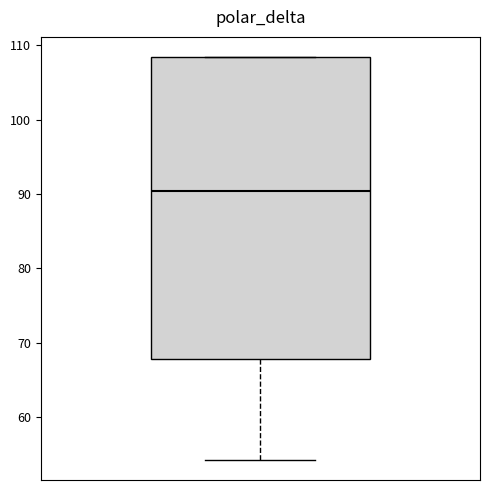

Read this box plot against the y-axis: the position of the median line, the range covered by the box, and the ends of both whiskers. The values are not printed on the chart, so give them approximately, as read against the axis.

median 90, box 68 to 108, whiskers 54 to 108